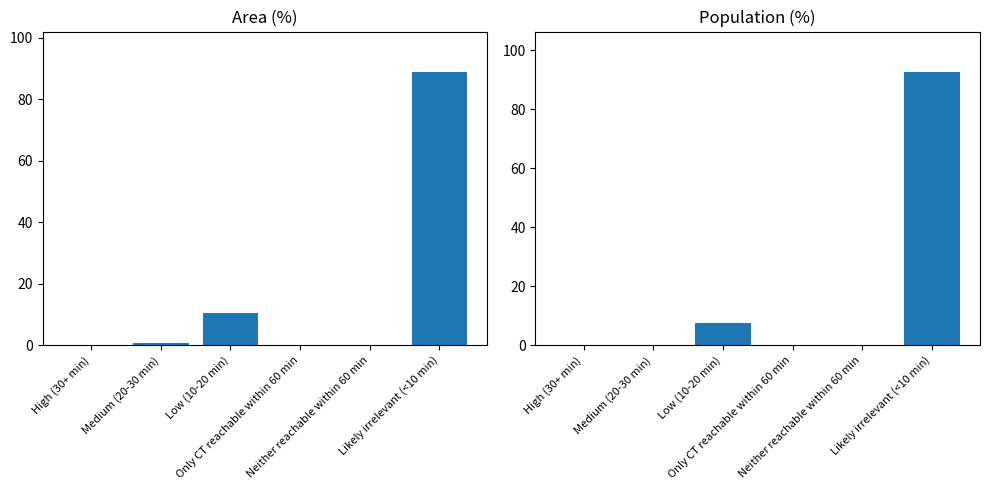

Reading left to right, extract all data points from this chart.

Area (%): 0.0	0.8	10.5	0.0	0.0	88.7
Population (%): 0.0	0.1	7.4	0.0	0.0	92.5